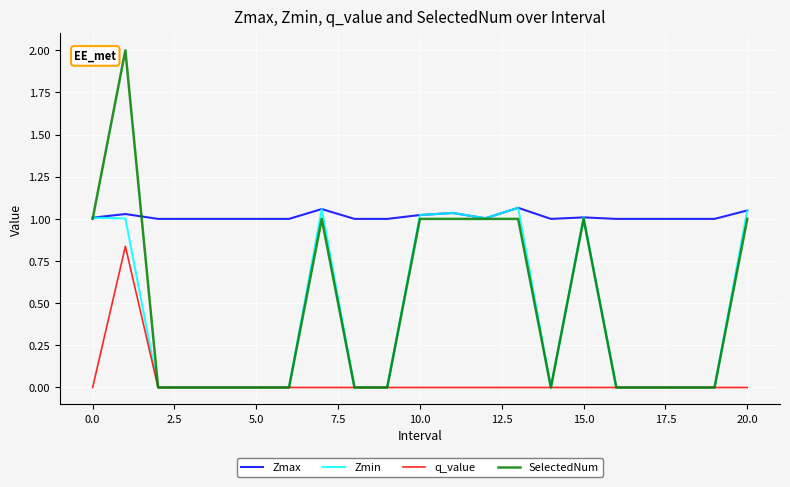

Which series has the largest total across all categories?

Zmax